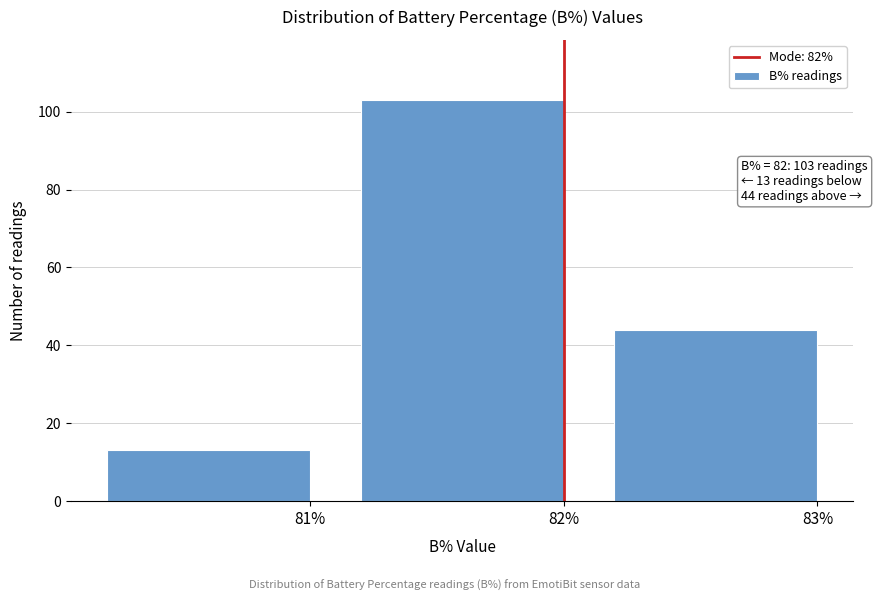

Reading right to left, list all the values displayed in this chart.

44	103	13